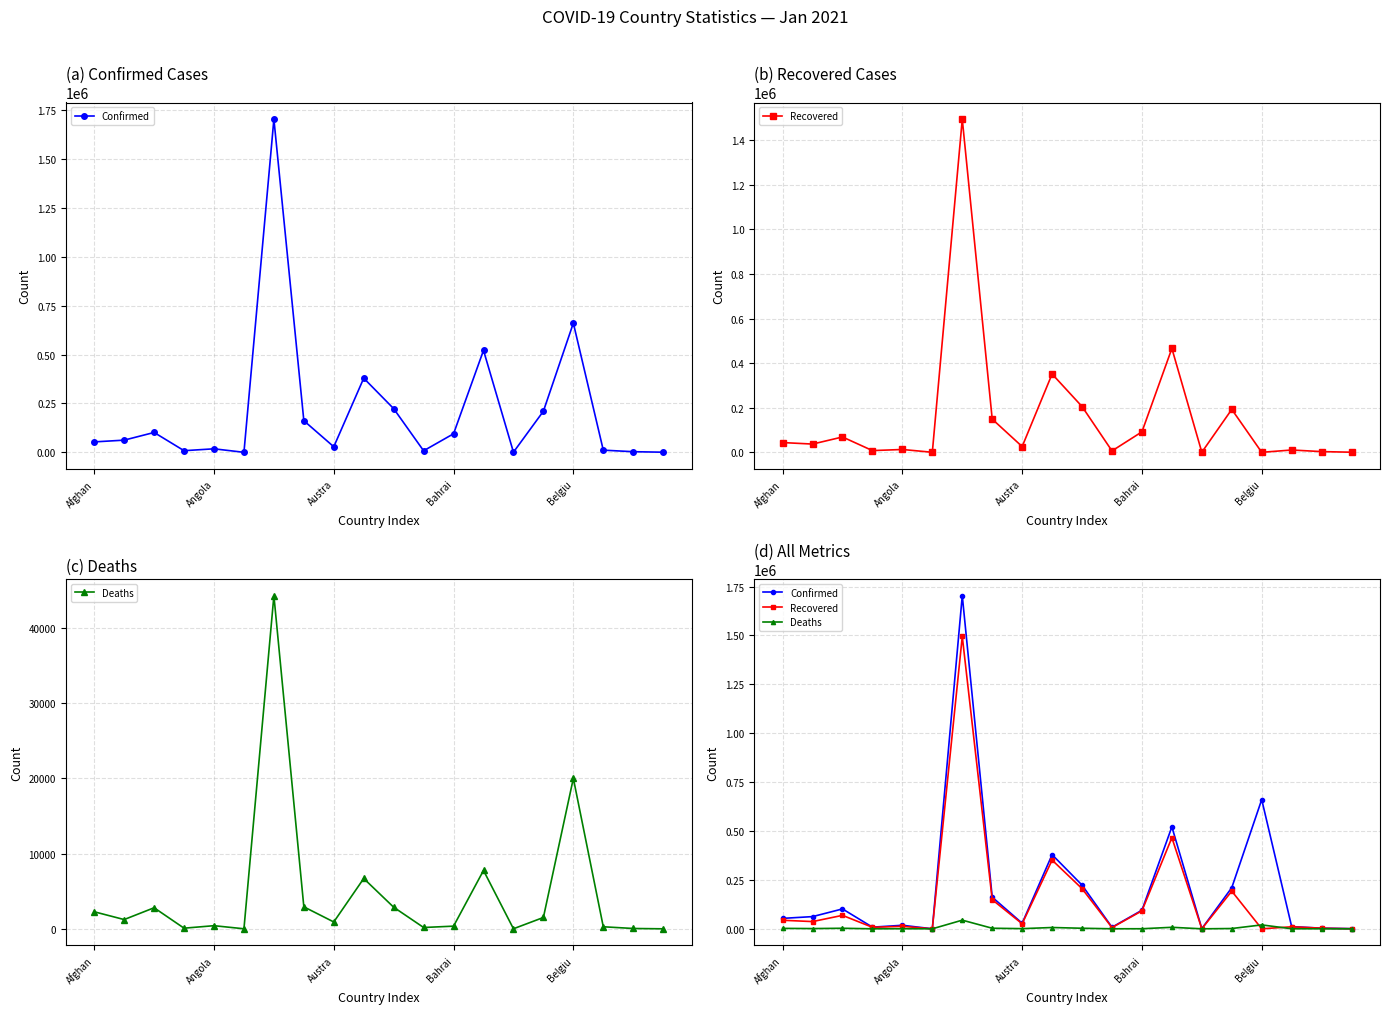

What position from the right is Belgiu?

4